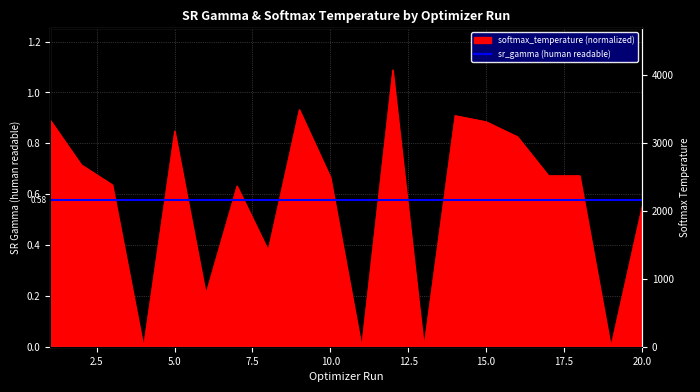

Reading left to right, extract all data points from this chart.

1=0.9	2=0.7	3=0.6	4=0.0	5=0.8	6=0.2	7=0.6	8=0.4	9=0.9	10=0.7	11=0.0	12=1.1	13=0.0	14=0.9	15=0.9	16=0.8	17=0.7	18=0.7	19=0.0	20=0.6